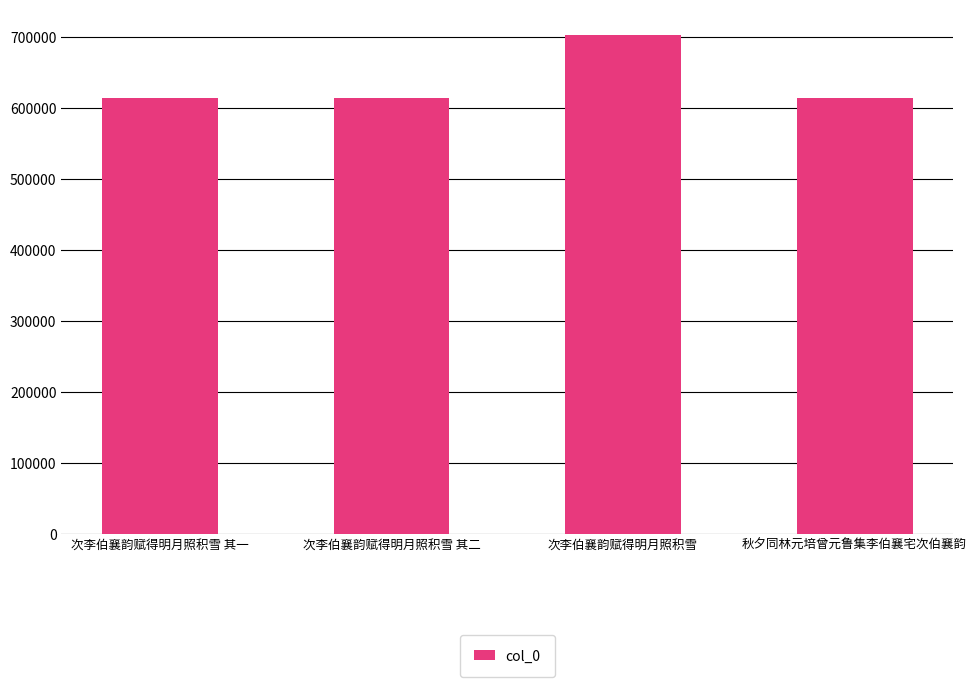

Approximately how many times larger is the value at 秋夕同林元培曾元鲁集李伯襄宅次伯襄韵 compared to 次李伯襄韵赋得明月照积雪 其一?

1.0